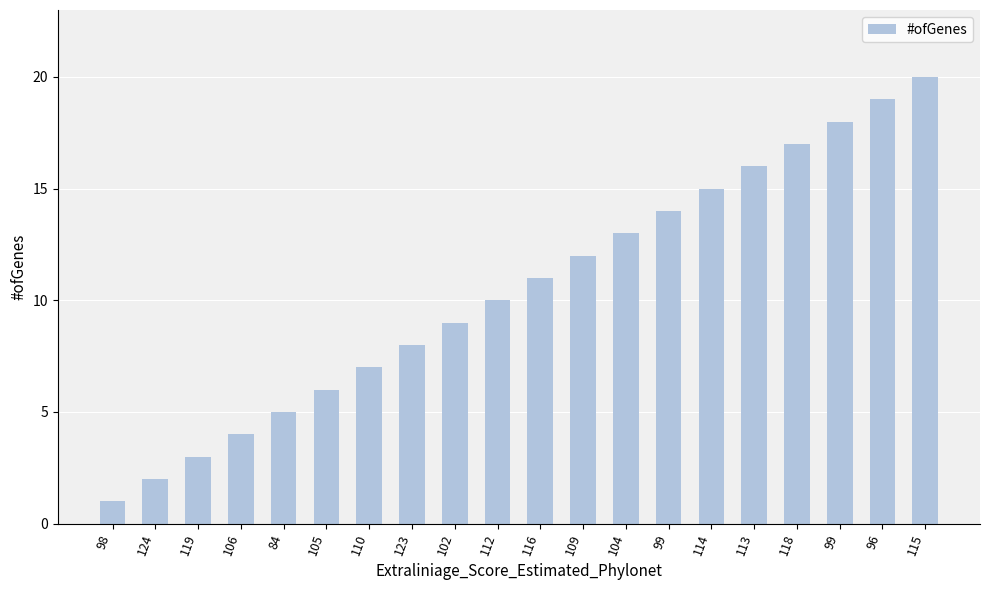

How many values are below 11?

10